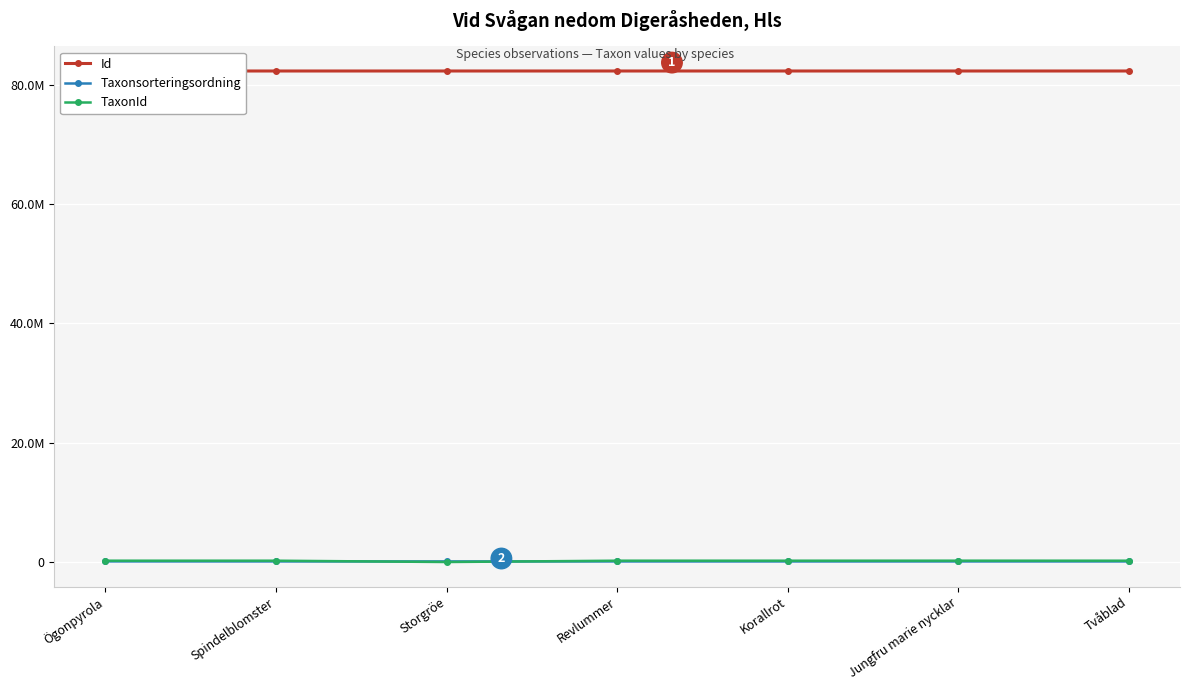

Reading left to right, what are all the values shown in this chart?

Id: Ögonpyrola=82313222	Spindelblomster=82313250	Storgröe=82313242	Revlummer=82313263	Korallrot=82313253	Jungfru marie nycklar=82313251	Tvåblad=82313249
Taxonsorteringsordning: Ögonpyrola=103250	Spindelblomster=96354	Storgröe=98008	Revlummer=95519	Korallrot=96237	Jungfru marie nycklar=96254	Tvåblad=96356
TaxonId: Ögonpyrola=221725	Spindelblomster=221952	Storgröe=1256	Revlummer=221945	Korallrot=220093	Jungfru marie nycklar=223597	Tvåblad=219847